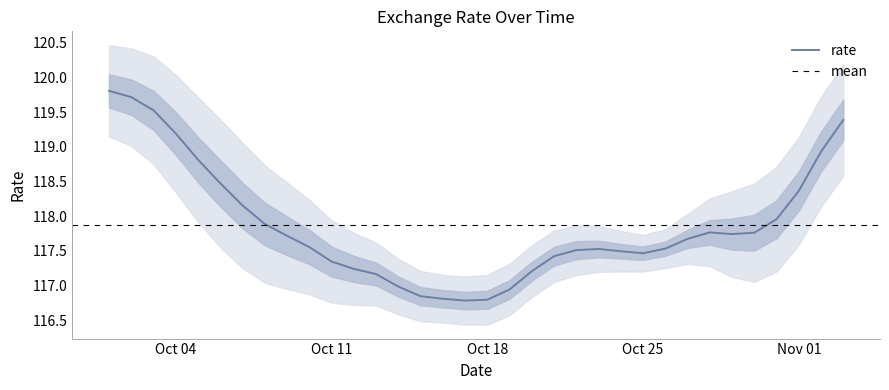

What is the maximum value for rate?

119.8